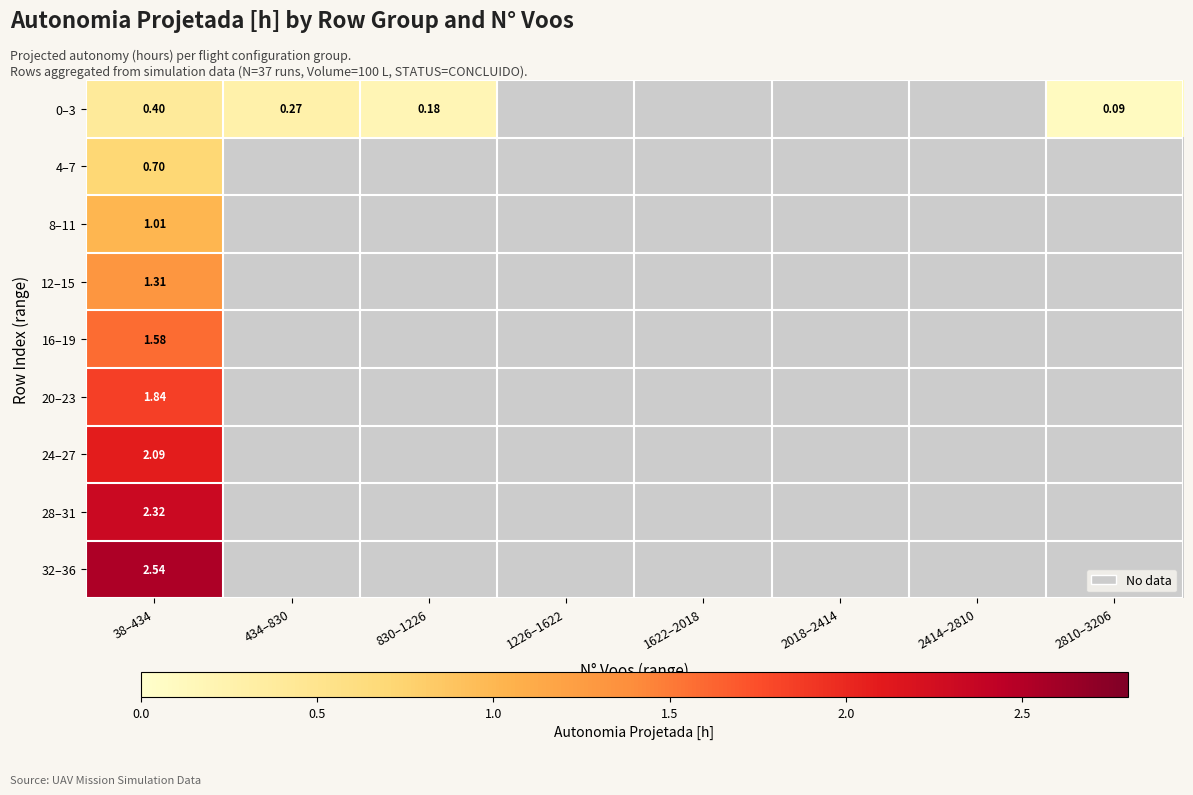

Which category has the lowest value in the 32–36 series?

38–434